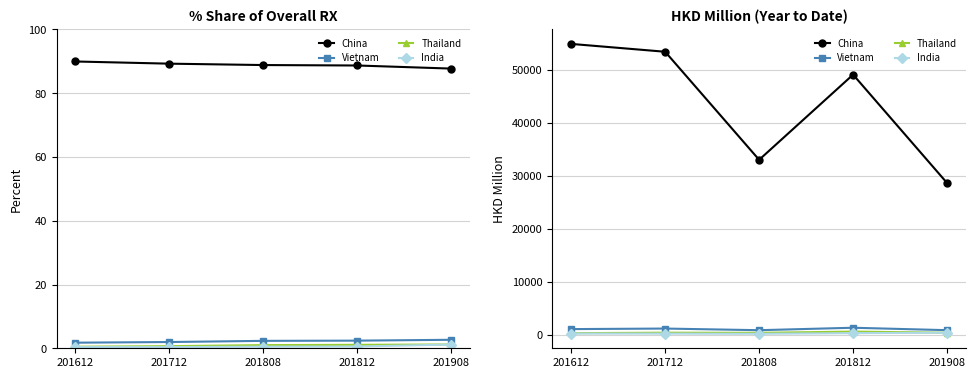

What is the sum of the China values at 201812 and 201612?

104017.2